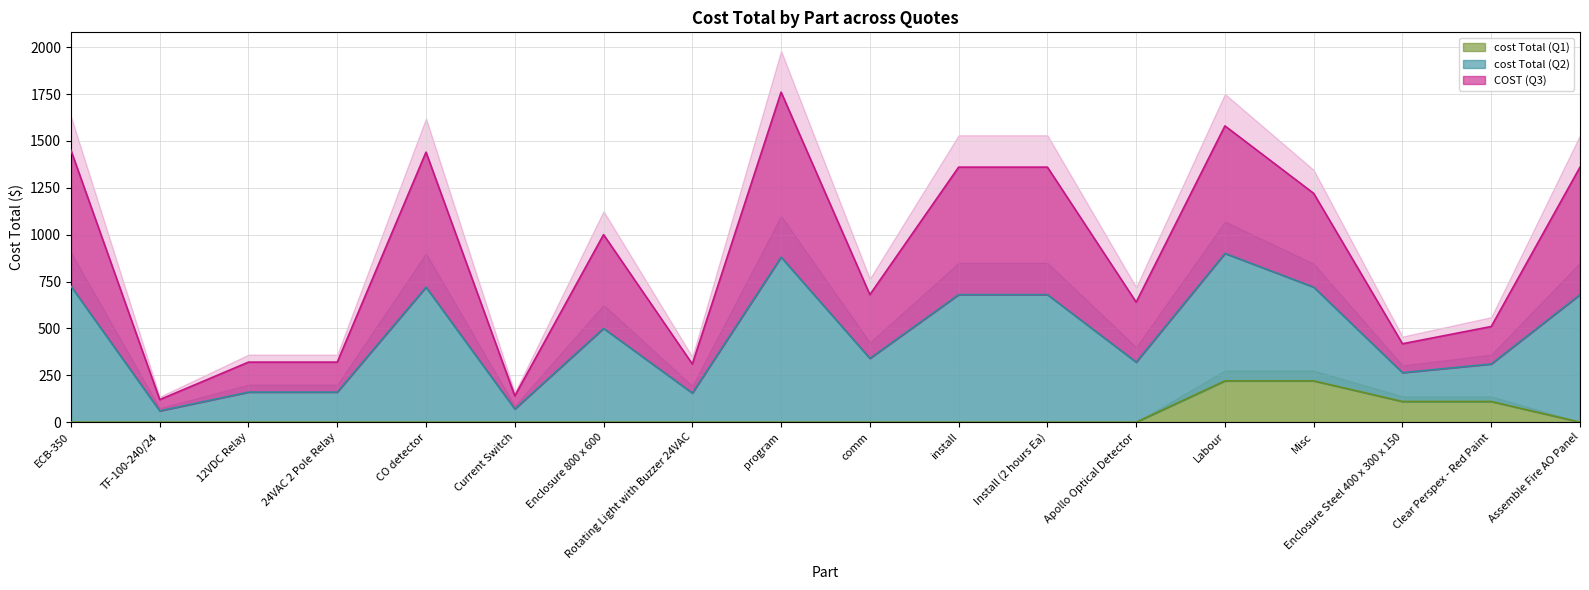

True or false: cost Total (Q2) and cost Total (Q1) cross at least once.

False